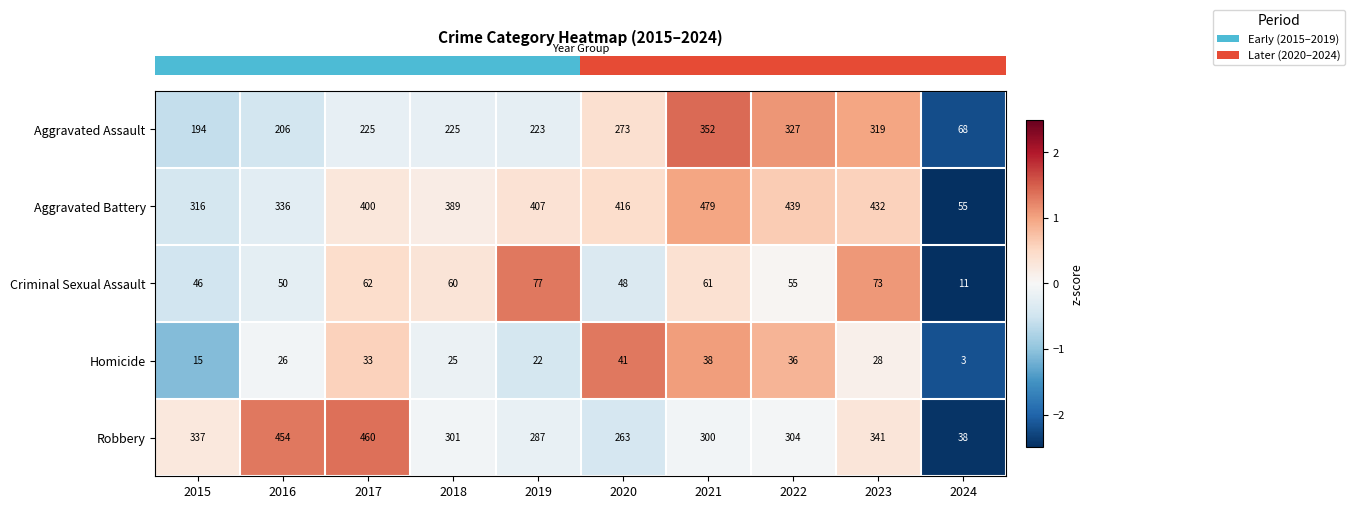

Count the number of data series in this chart.

5